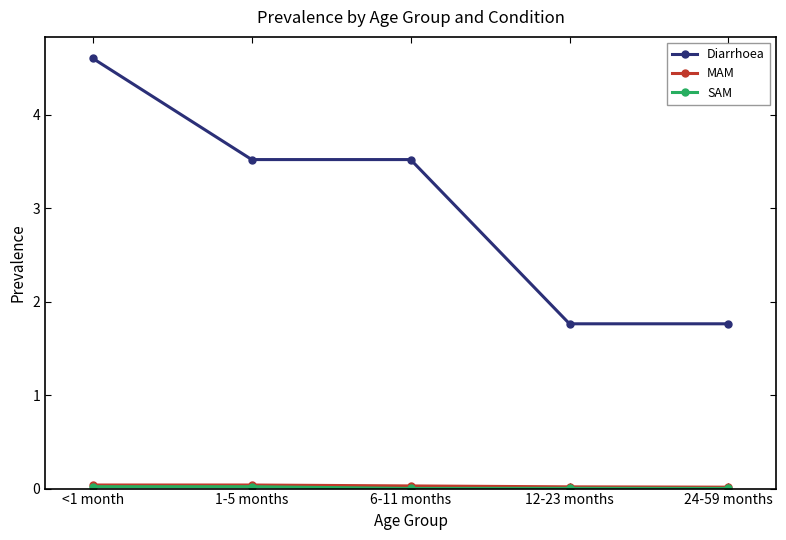

Which series has the largest total across all categories?

Diarrhoea